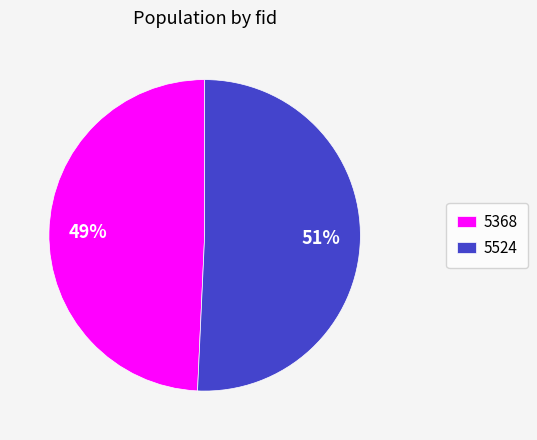

To the nearest percent, what is the combined percentage of 5524 and 5368?

100%